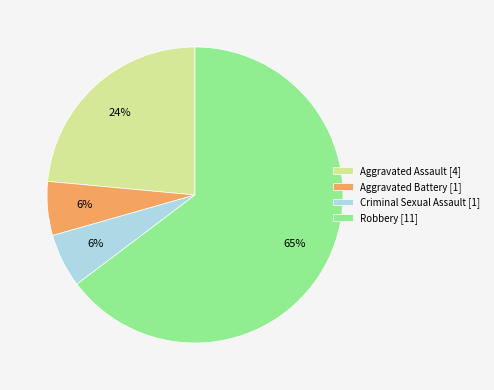

Count the number of slices in the pie.

4